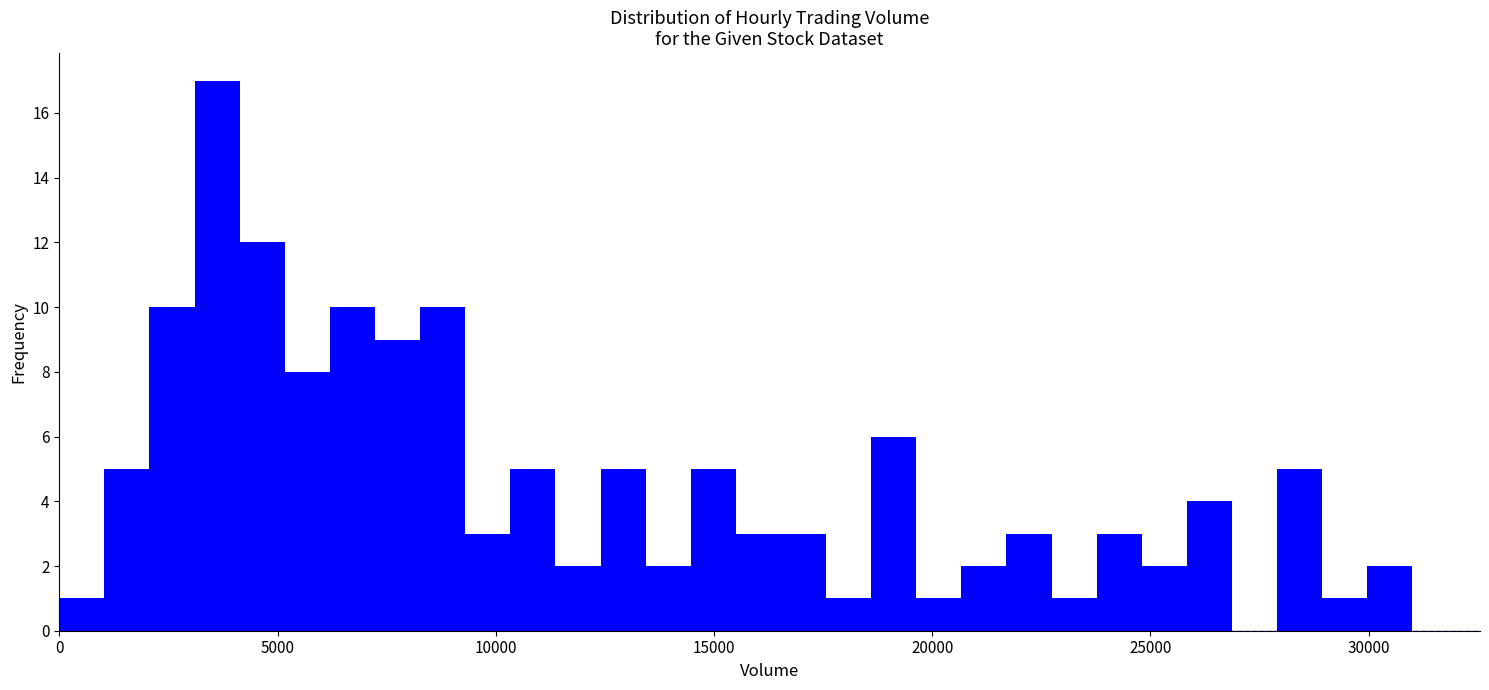

Read against the x-axis, roughly where is the centre of the tallest bar?

3500